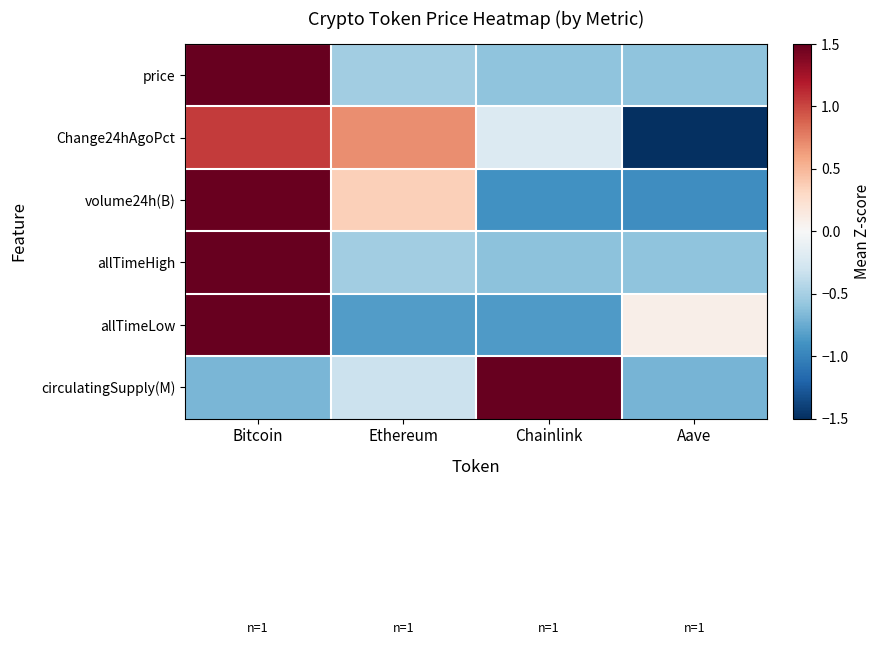

Reading left to right, extract all data points from this chart.

price: Bitcoin=1.7	Ethereum=-0.5	Chainlink=-0.6	Aave=-0.6
Change24hAgoPct: Bitcoin=1.1	Ethereum=0.7	Chainlink=-0.2	Aave=-1.5
volume24h(B): Bitcoin=1.5	Ethereum=0.4	Chainlink=-0.9	Aave=-0.9
allTimeHigh: Bitcoin=1.7	Ethereum=-0.5	Chainlink=-0.6	Aave=-0.6
allTimeLow: Bitcoin=1.6	Ethereum=-0.8	Chainlink=-0.8	Aave=0.1
circulatingSupply(M): Bitcoin=-0.7	Ethereum=-0.3	Chainlink=1.7	Aave=-0.7